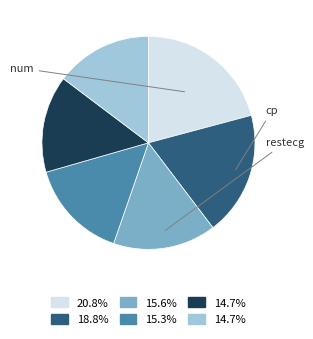

Is there a majority slice in this chart?

No